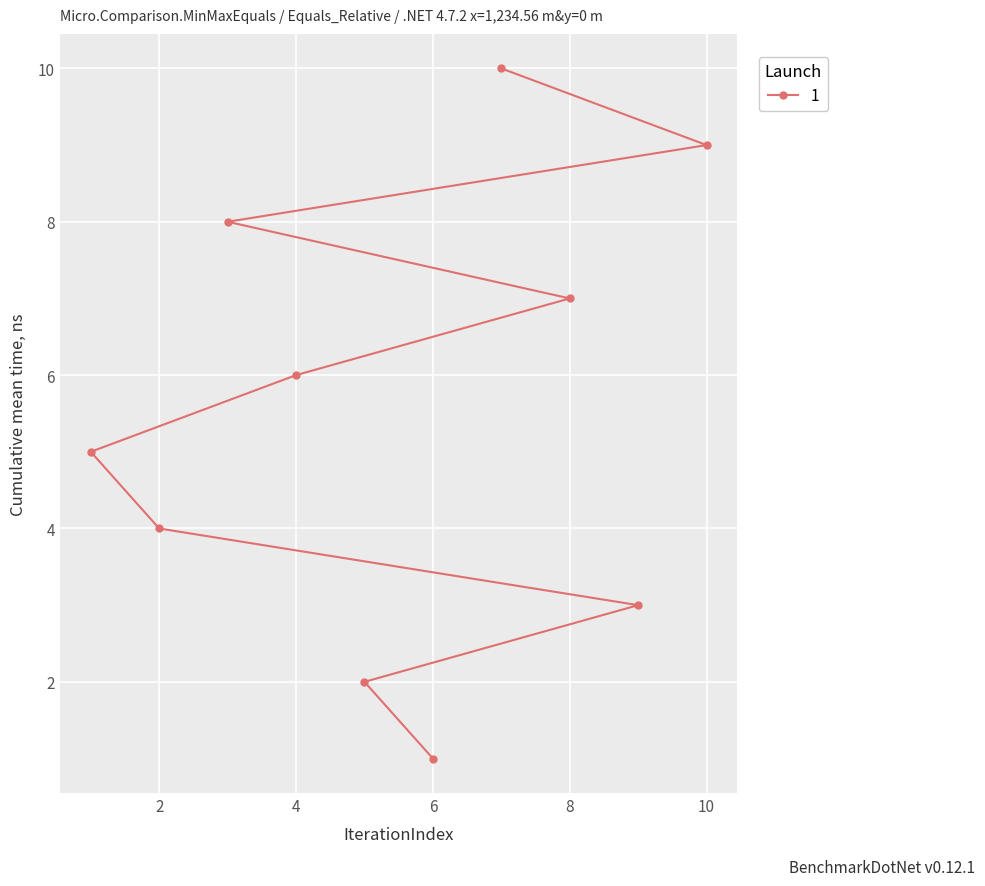

What is the value of the 2nd point from the left?

2